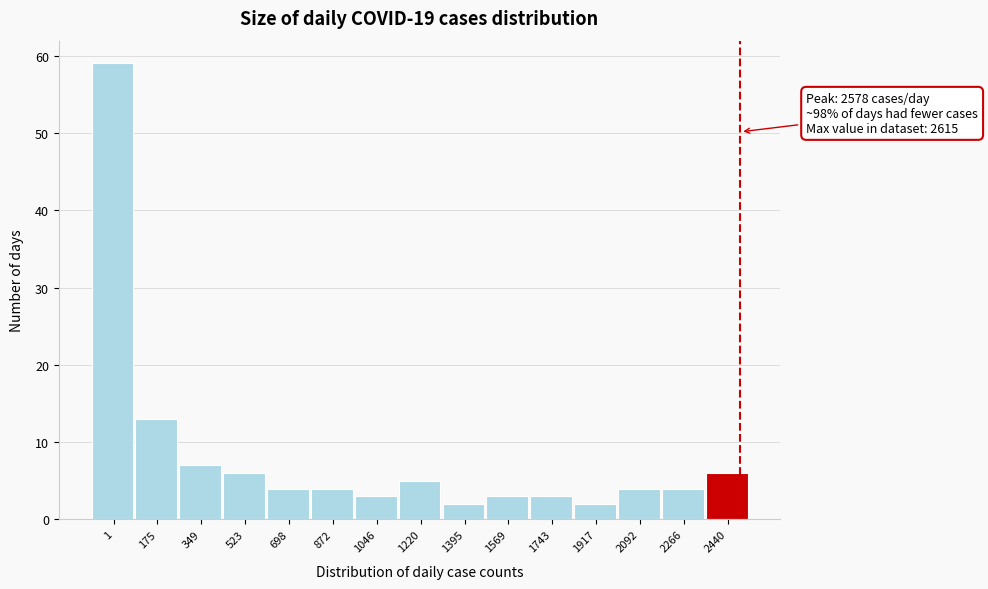

Reading left to right, transcribe all the data shown in this chart.

1=59	175=13	349=7	523=6	698=4	872=4	1046=3	1220=5	1395=2	1569=3	1743=3	1917=2	2092=4	2266=4	2440=6